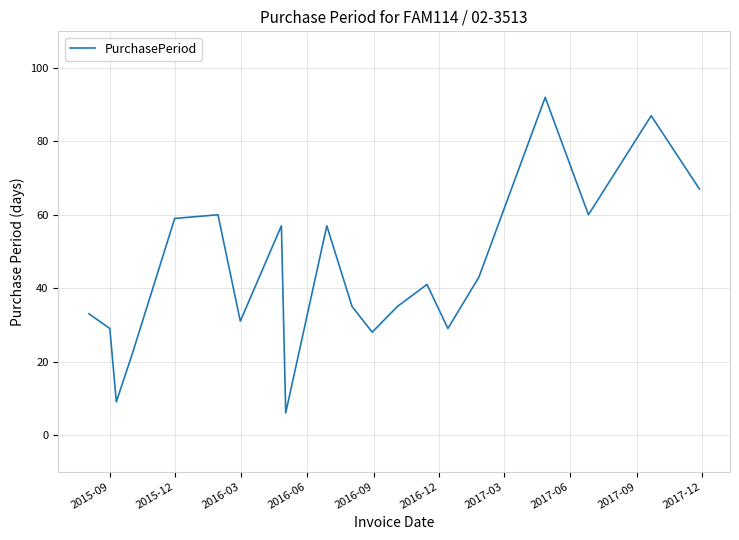

What is the greatest value displayed?

92